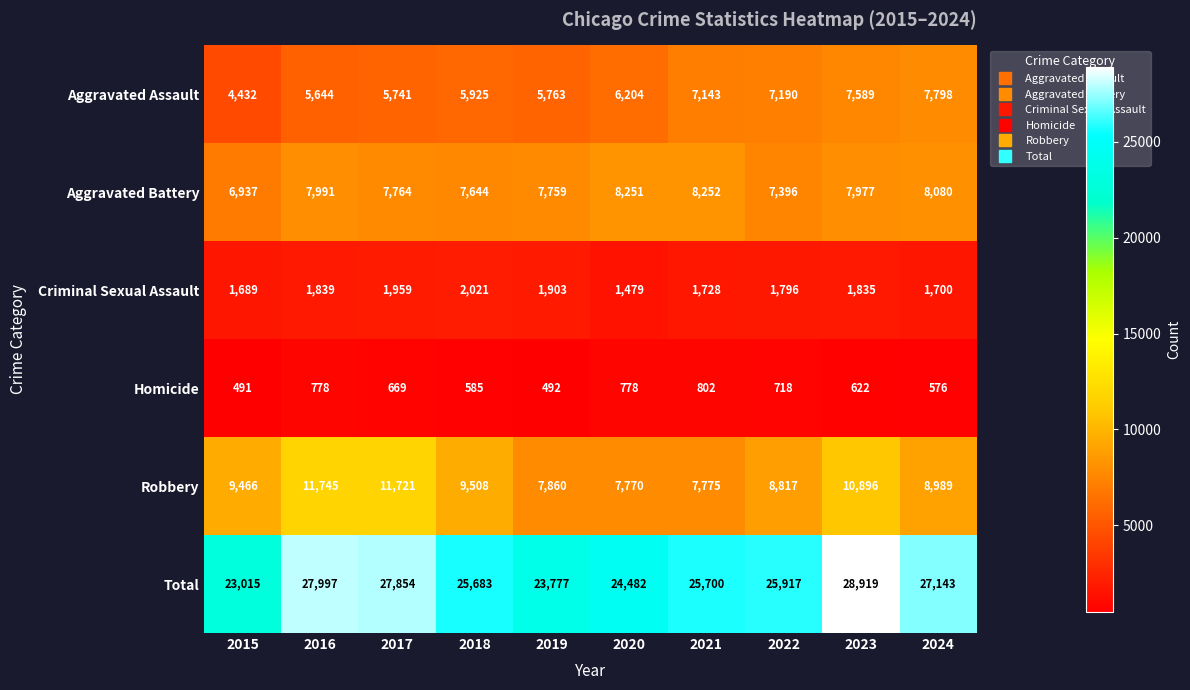

How many distinct data groups are displayed?

6